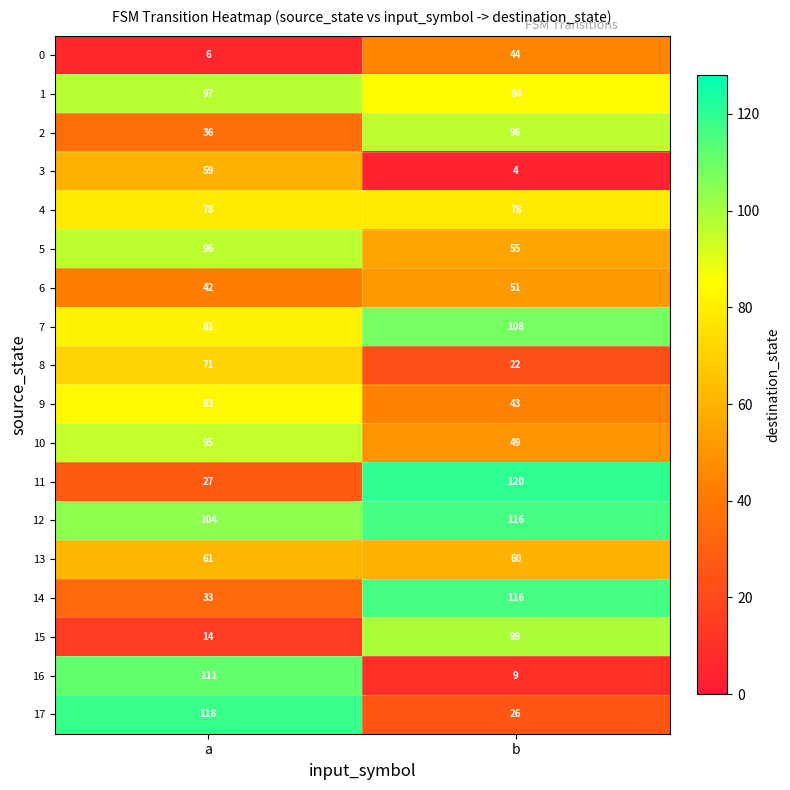

Between a and b, which series saw the biggest shift?

16